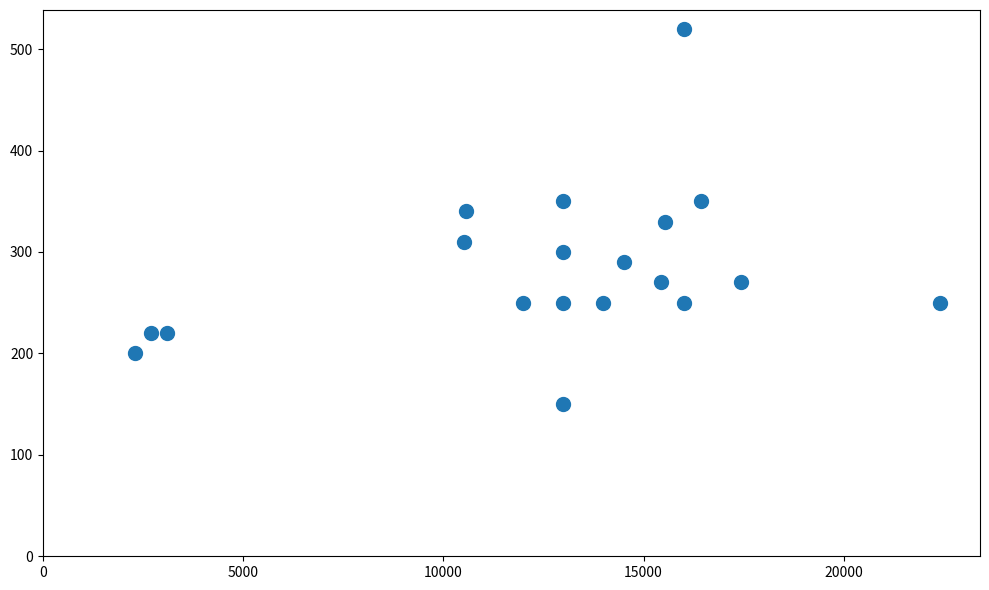

What is the range of X values (max minus min)?

20100